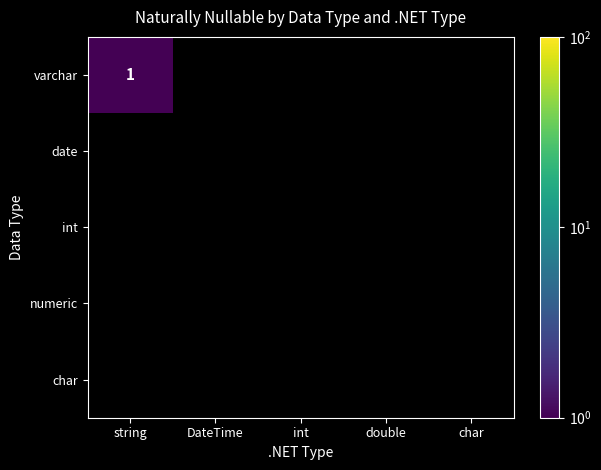

List the series in order of their peak value, lowest first.

date, int, numeric, char, varchar